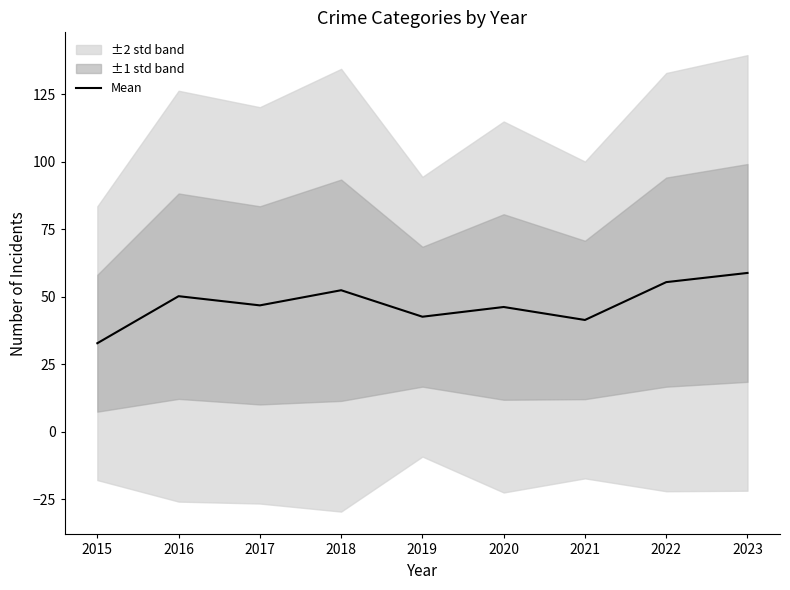

Does the chart display data point markers on the line(s)?

No